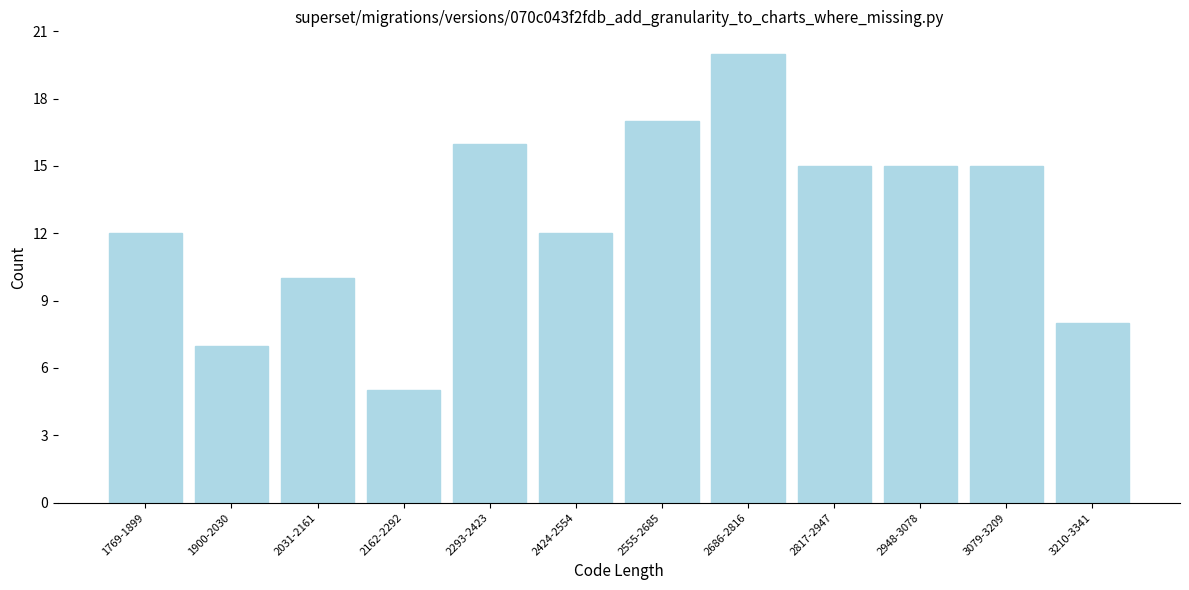

Reading left to right, list all the values displayed in this chart.

12	7	10	5	16	12	17	20	15	15	15	8